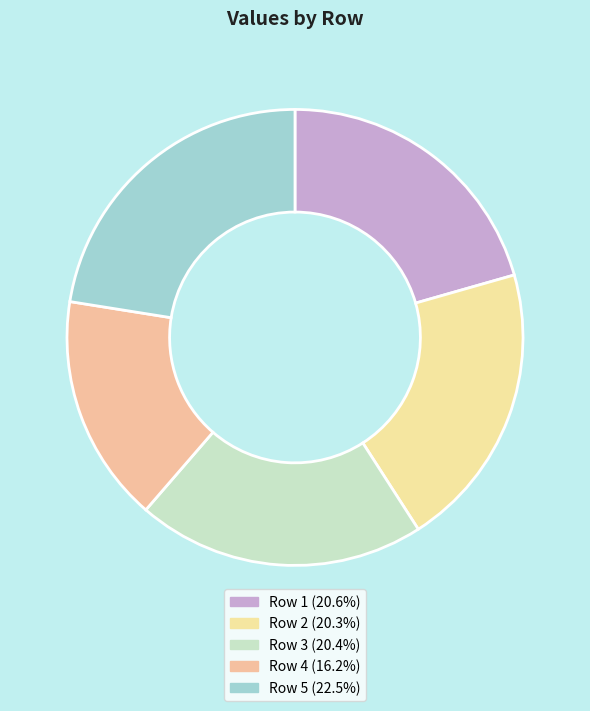

Which category has the biggest portion of the pie?

Row 5